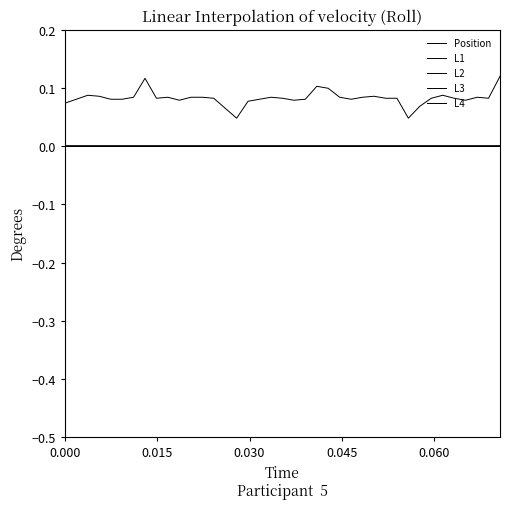

True or false: L2 and L3 intersect in this chart.

False